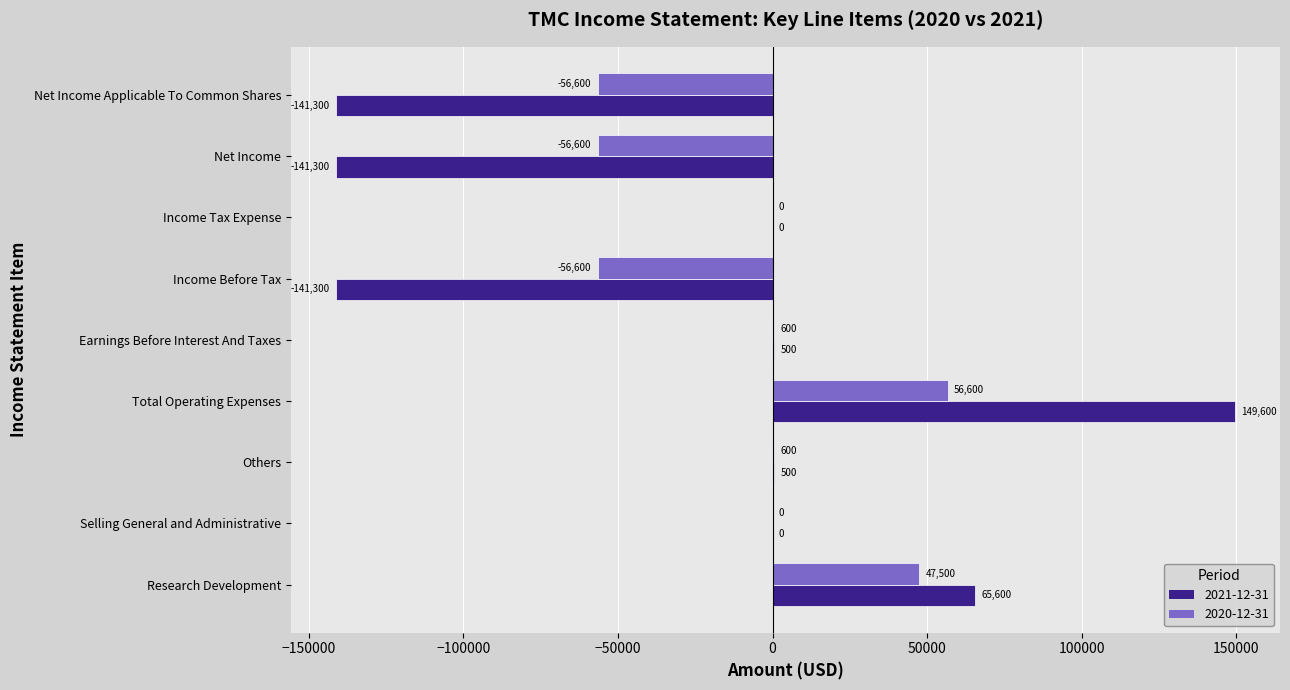

What is the sum of all 2020-12-31 values?

-64500